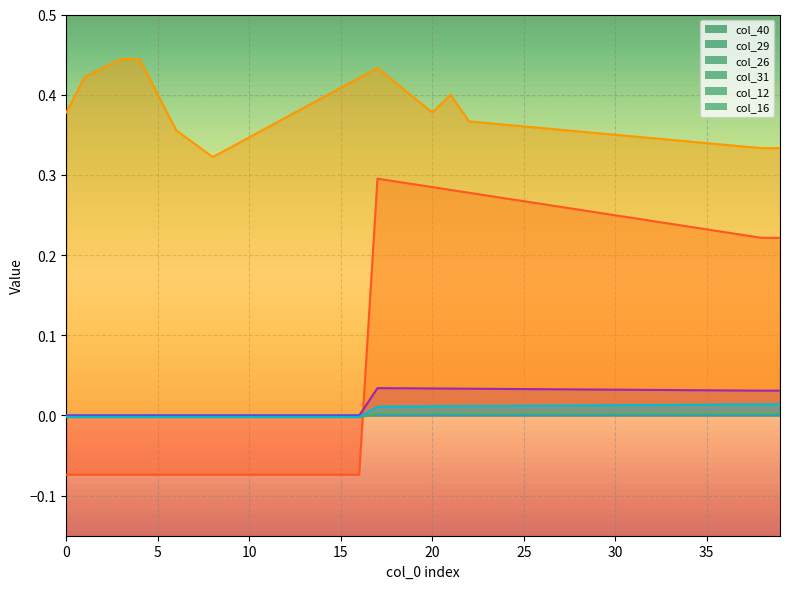

The col_16 series shows 0.0 at 36. True or false?

True